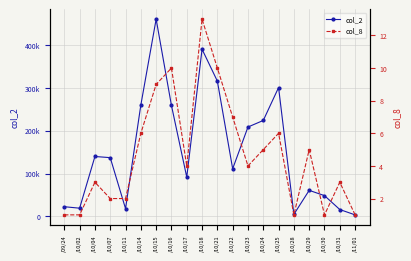

What is the maximum value for col_2?

460630